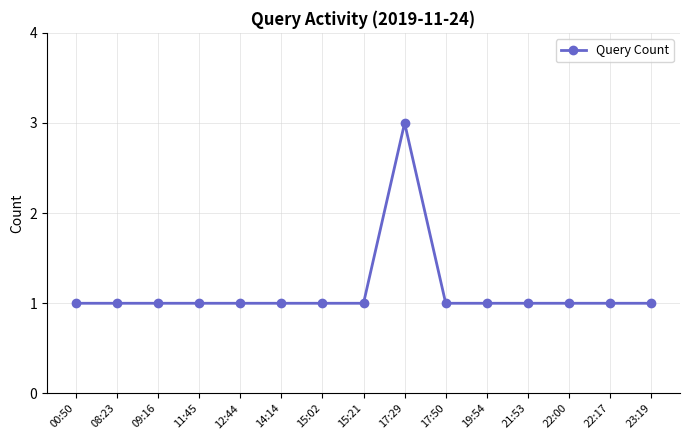

Is it true that the value at 11:45 is 1?

True